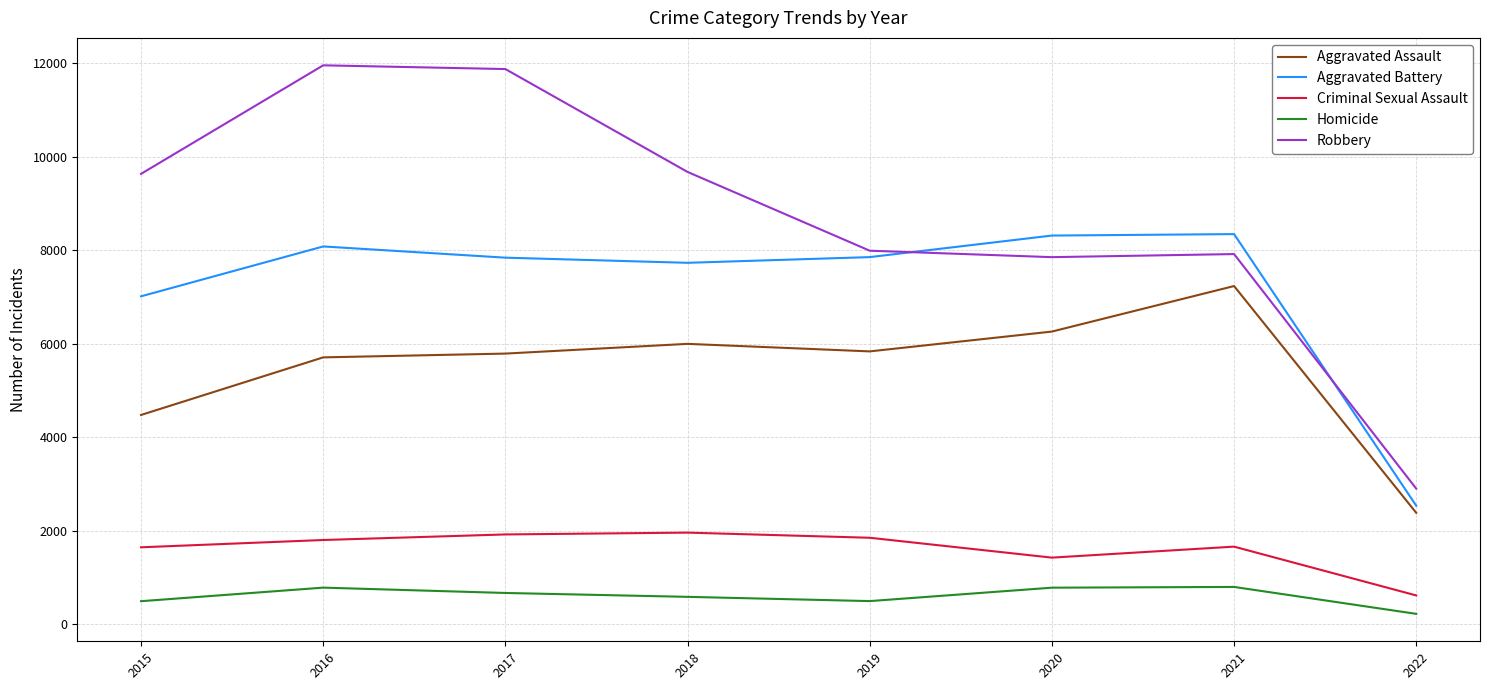

What is the difference between the Aggravated Battery values at 2016 and 2022?

5546